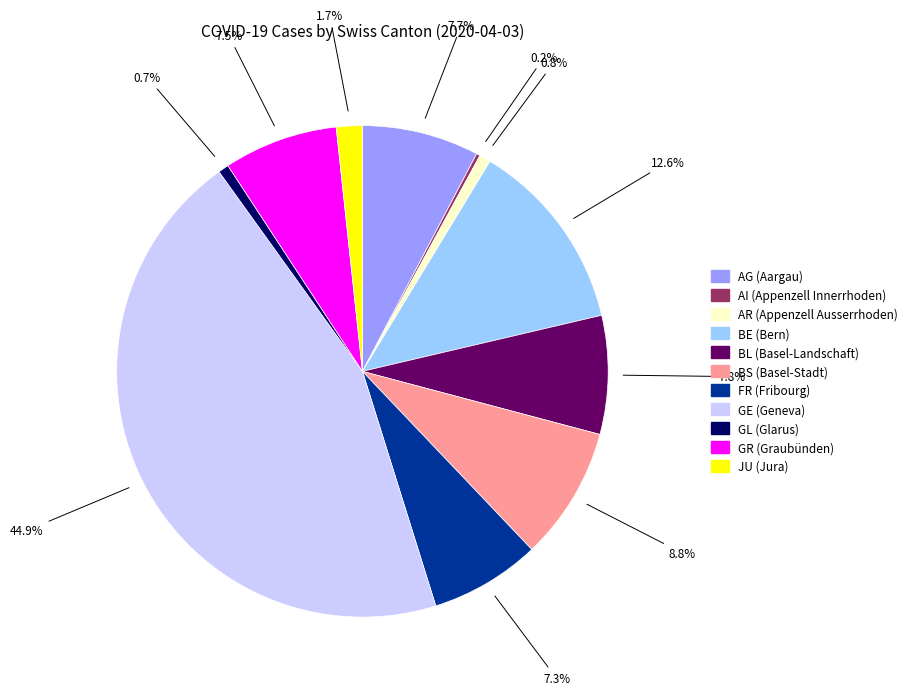

Is there any slice that represents more than half of the pie?

No